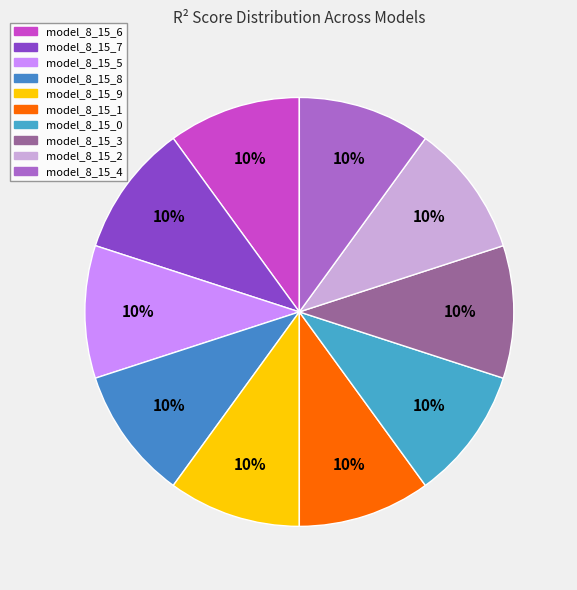

Is there a majority slice in this chart?

No